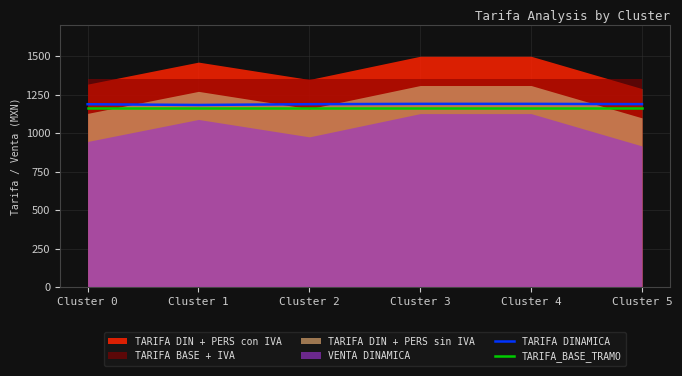

At how many categories does at least one series exceed 1172?

6